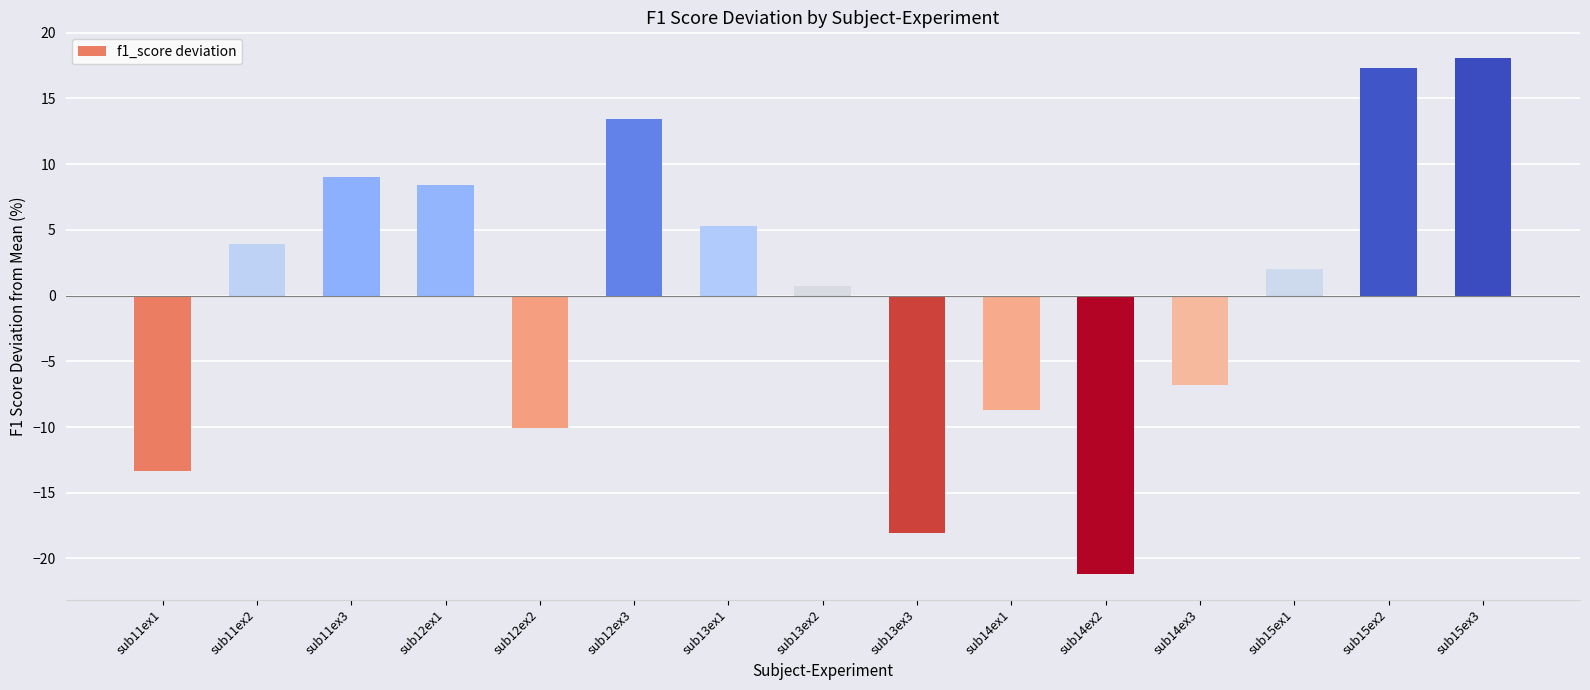

Does the chart contain stacked bars?

No